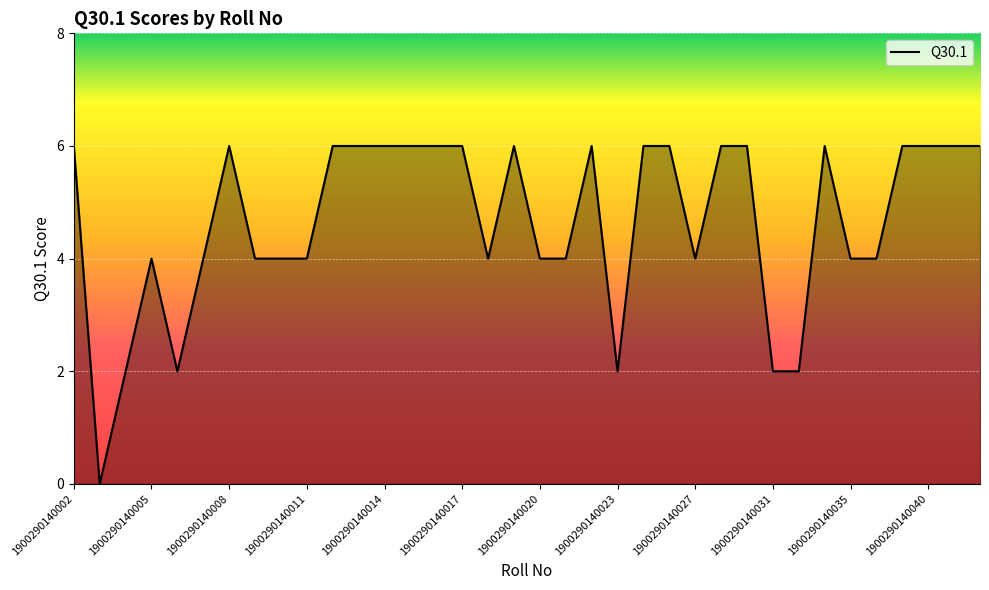

What is the greatest value displayed?

6